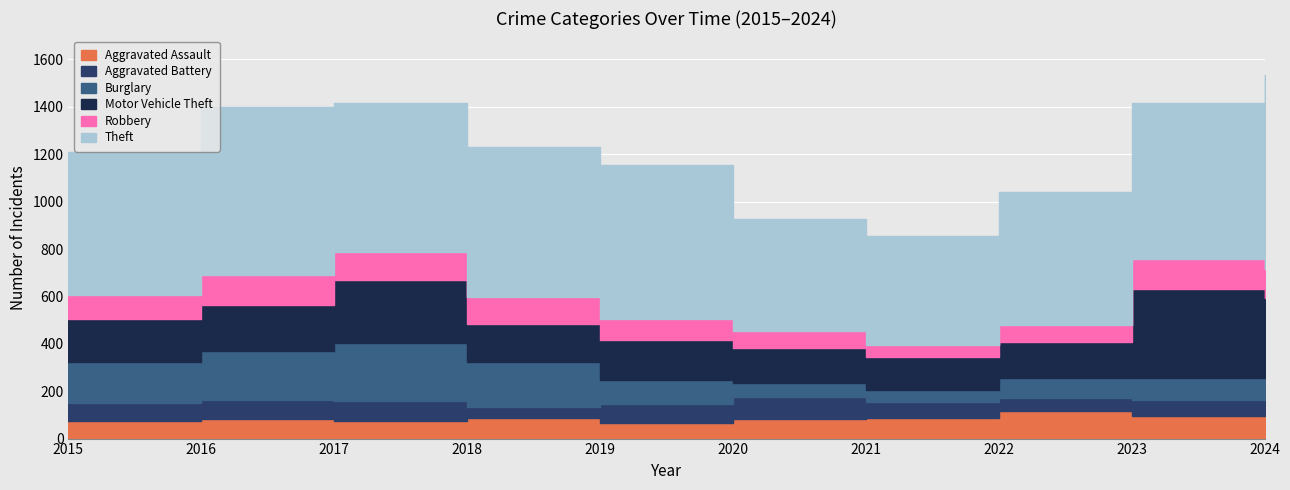

Reading right to left, what are all the values shown in this chart?

Aggravated Assault: 132	97	117	87	84	67	85	76	84	73
Aggravated Battery: 98	65	54	69	92	78	47	82	79	76
Burglary: 75	94	85	51	60	103	192	247	208	174
Motor Vehicle Theft: 290	375	153	139	148	166	158	263	192	181
Robbery: 122	128	70	50	71	91	117	121	128	104
Theft: 816	659	561	458	472	649	632	627	709	601